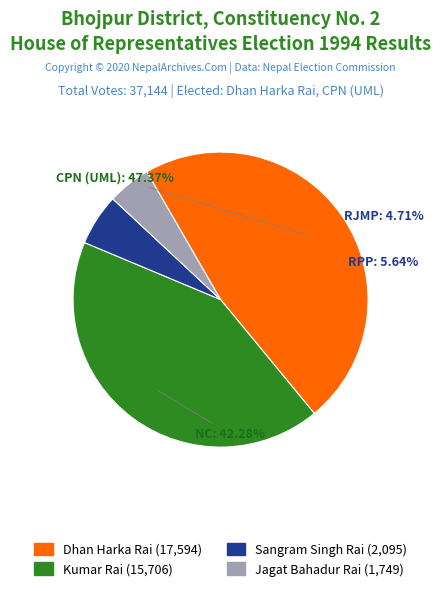

What is the ratio of the value at NC to the value at RJMP?

9.0